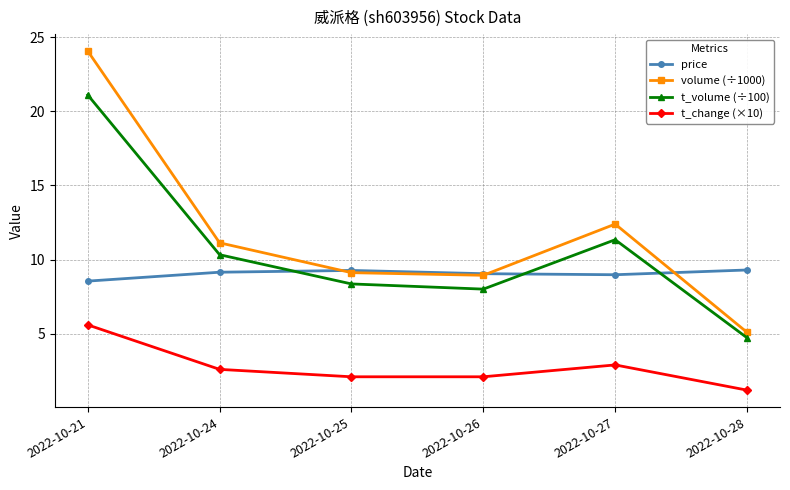

How many lines are shown in the chart?

4